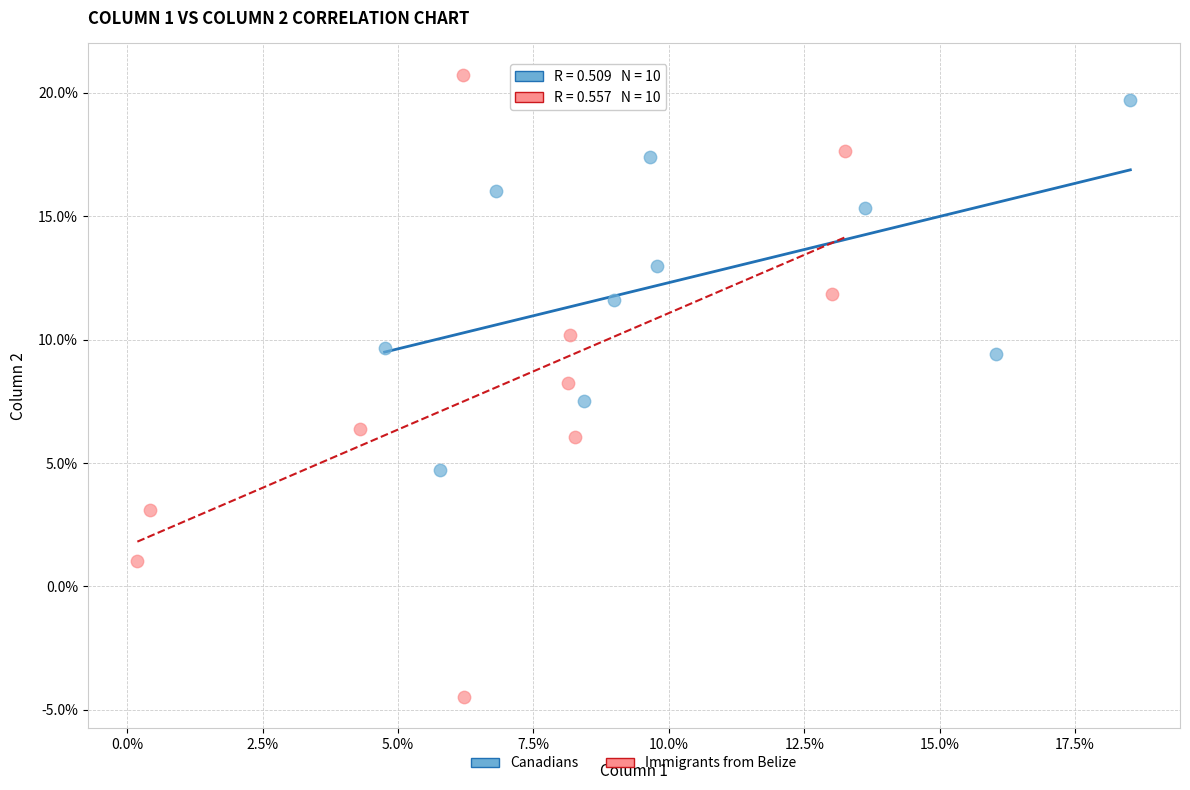

What are all the series names shown in the legend?

Canadians, Immigrants from Belize